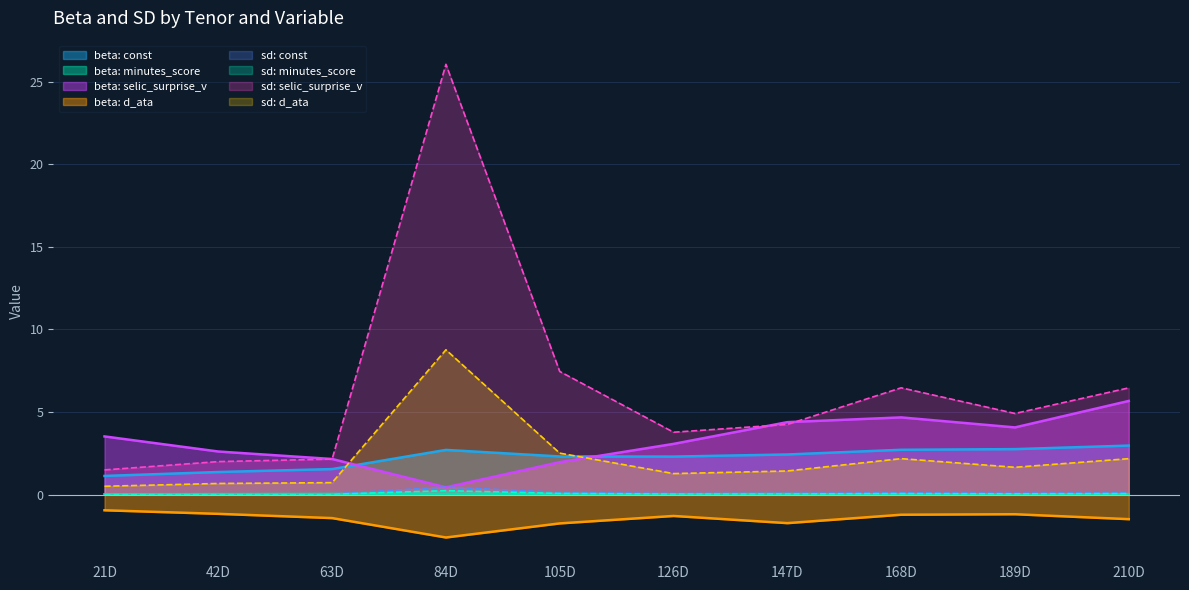

Which series has the largest total across all categories?

sd: selic_surprise_v